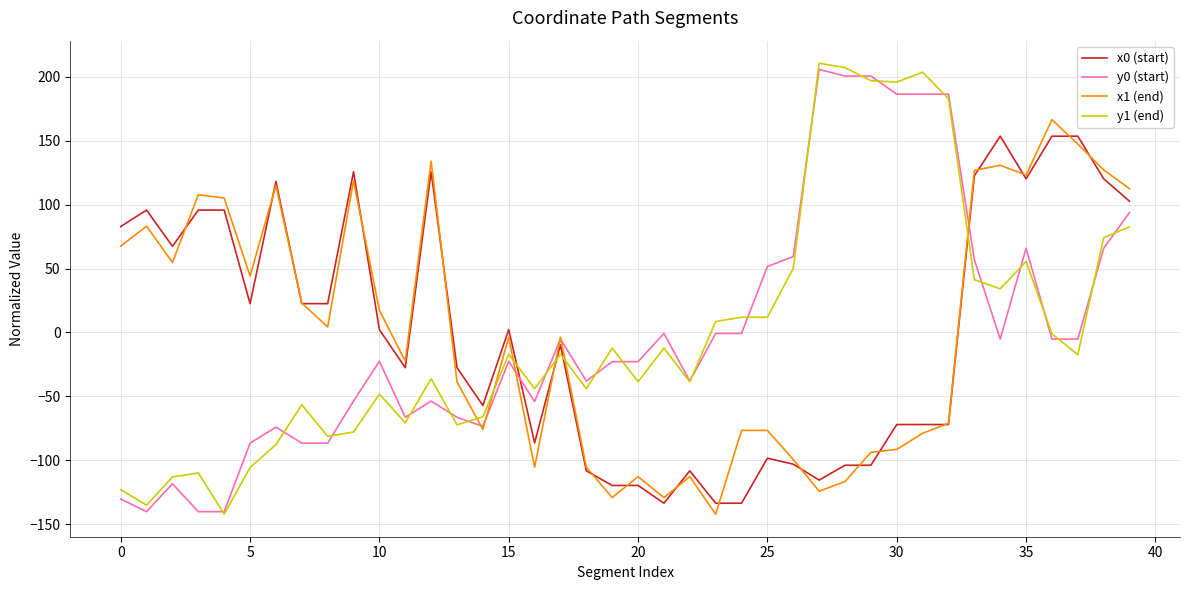

Which series has the largest range (max minus min)?

y1 (end)